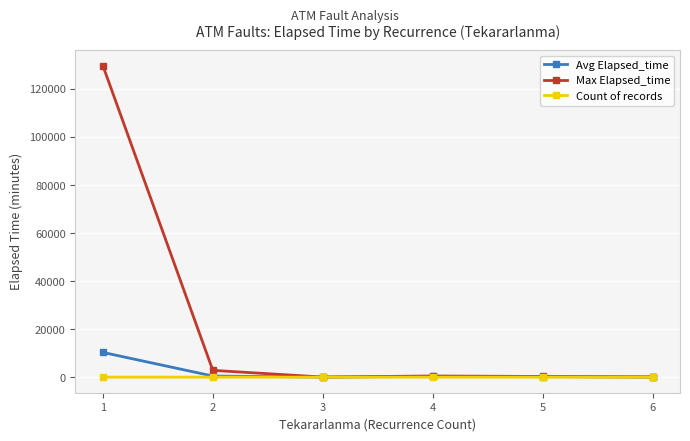

Which series has the largest total across all categories?

Max Elapsed_time